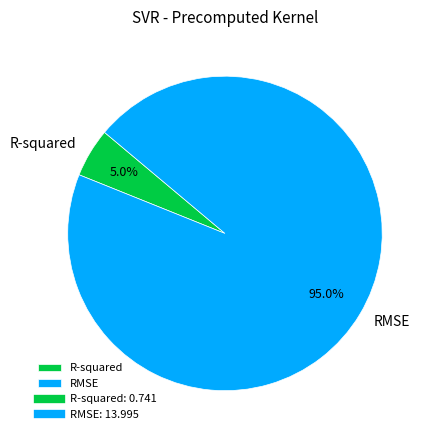

Which category has the biggest portion of the pie?

RMSE